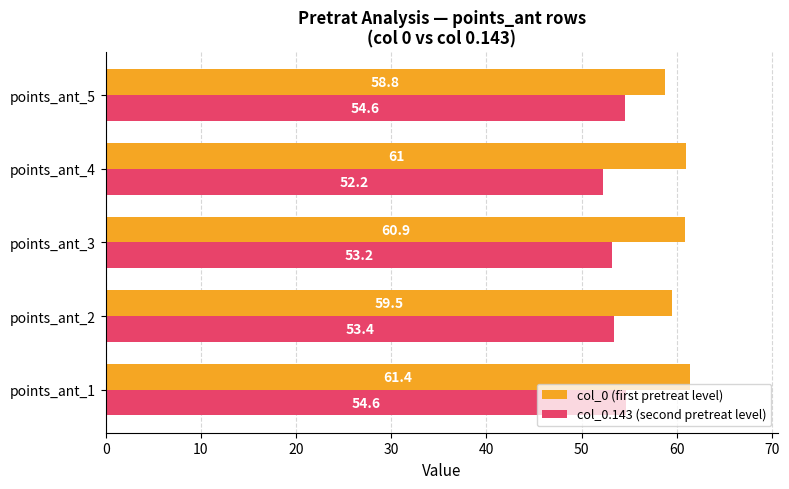

The col_0 (first pretreat level) series shows 103.6 at points_ant_5. True or false?

False